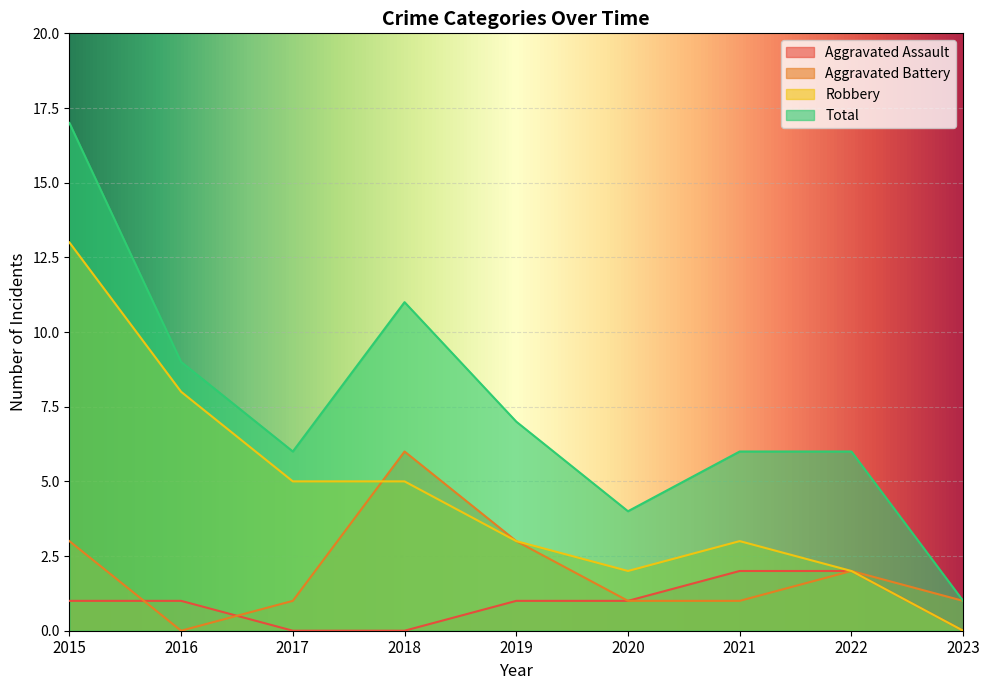

What is the sum of all Aggravated Battery values?

18